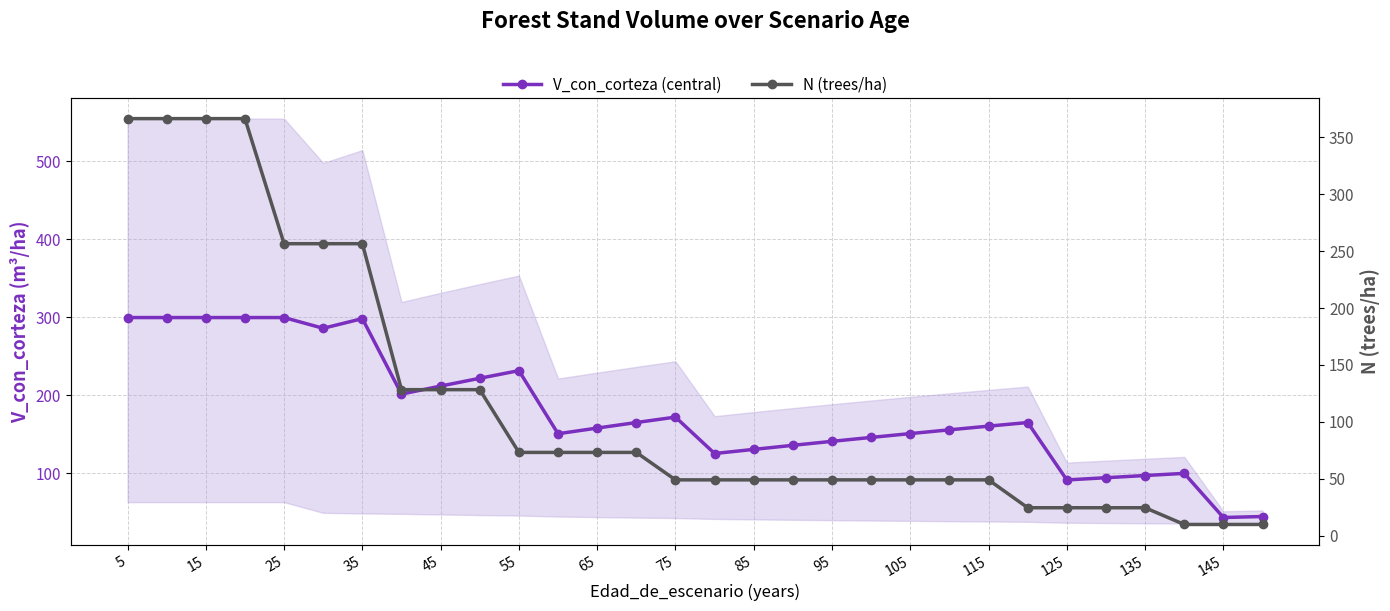

True or false: N (trees/ha) and V_con_corteza (central) cross at least once.

True